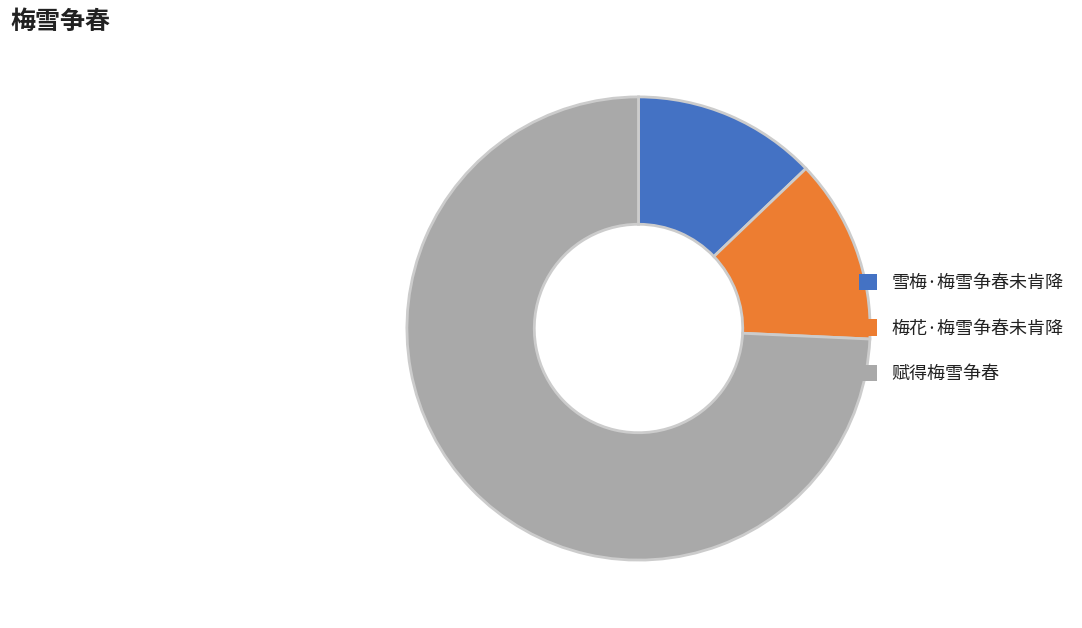

Which category accounts for the majority?

赋得梅雪争春